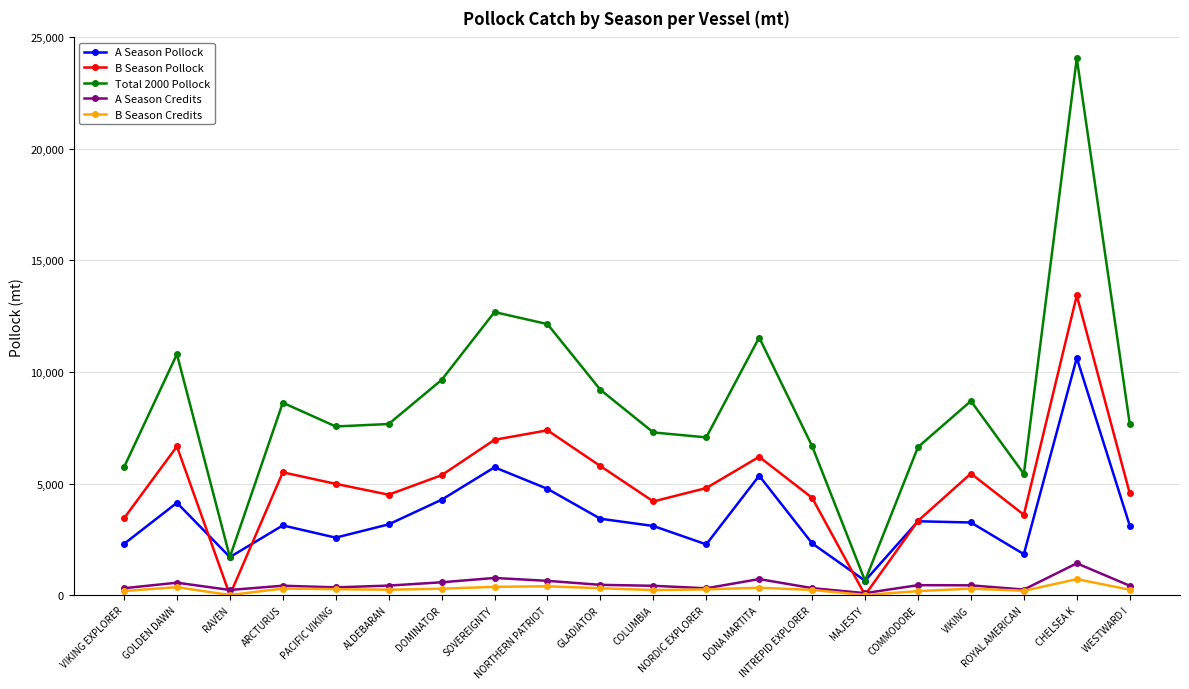

Between GLADIATOR and ROYAL AMERICAN, which series saw the biggest shift?

Total 2000 Pollock